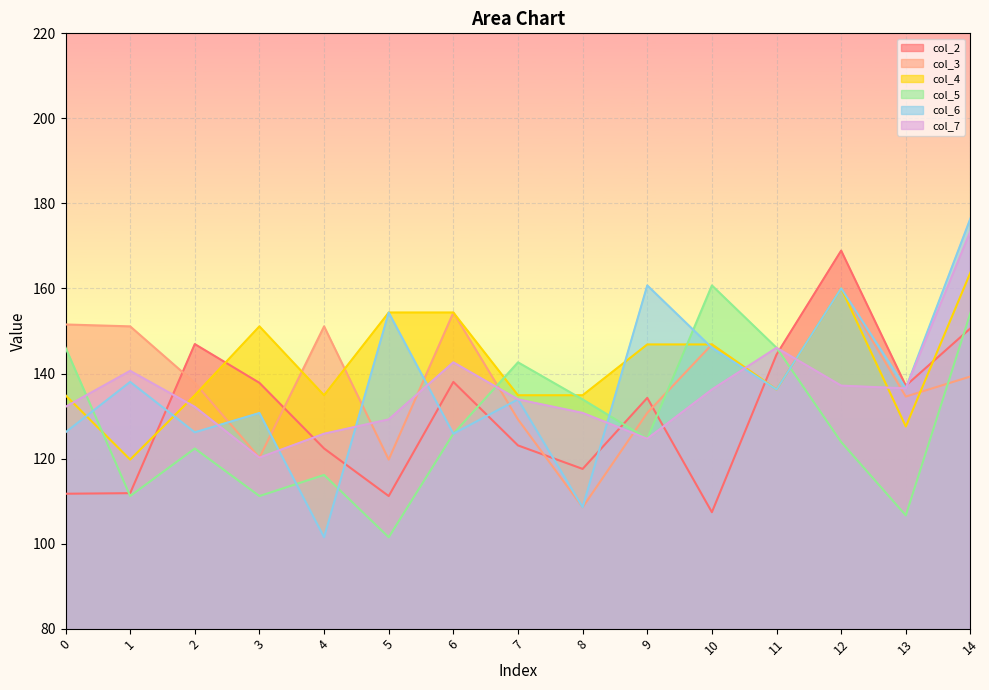

What is the value of the col_2 point at the 15th from the left?

150.6